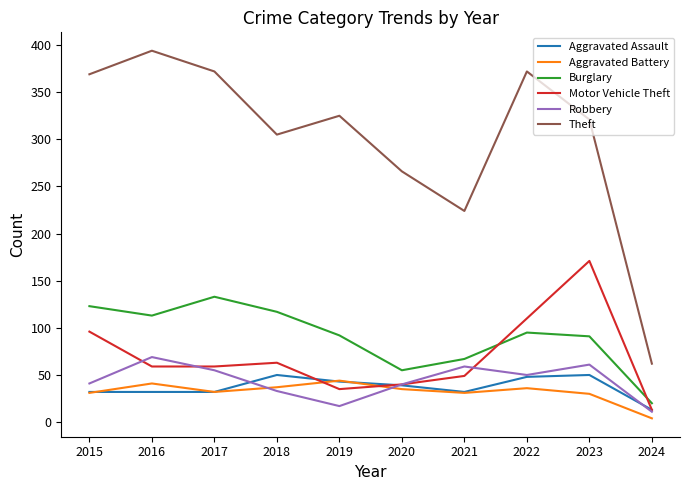

Read the Aggravated Battery value at 2016.

41